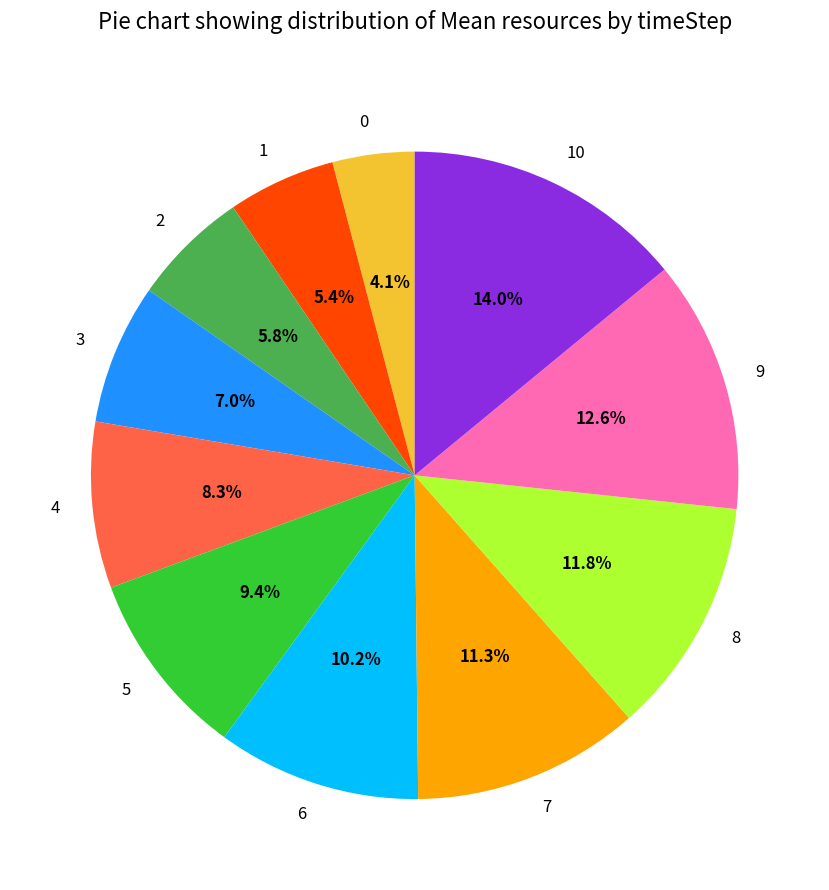

Is there a majority slice in this chart?

No